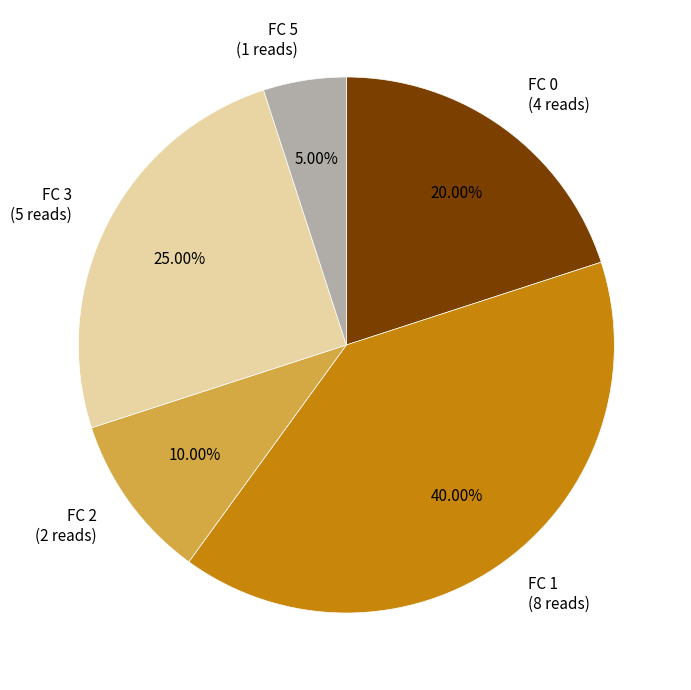

What is the ratio of the value at FC 3 (5 reads) to the value at FC 2 (2 reads)?

2.5